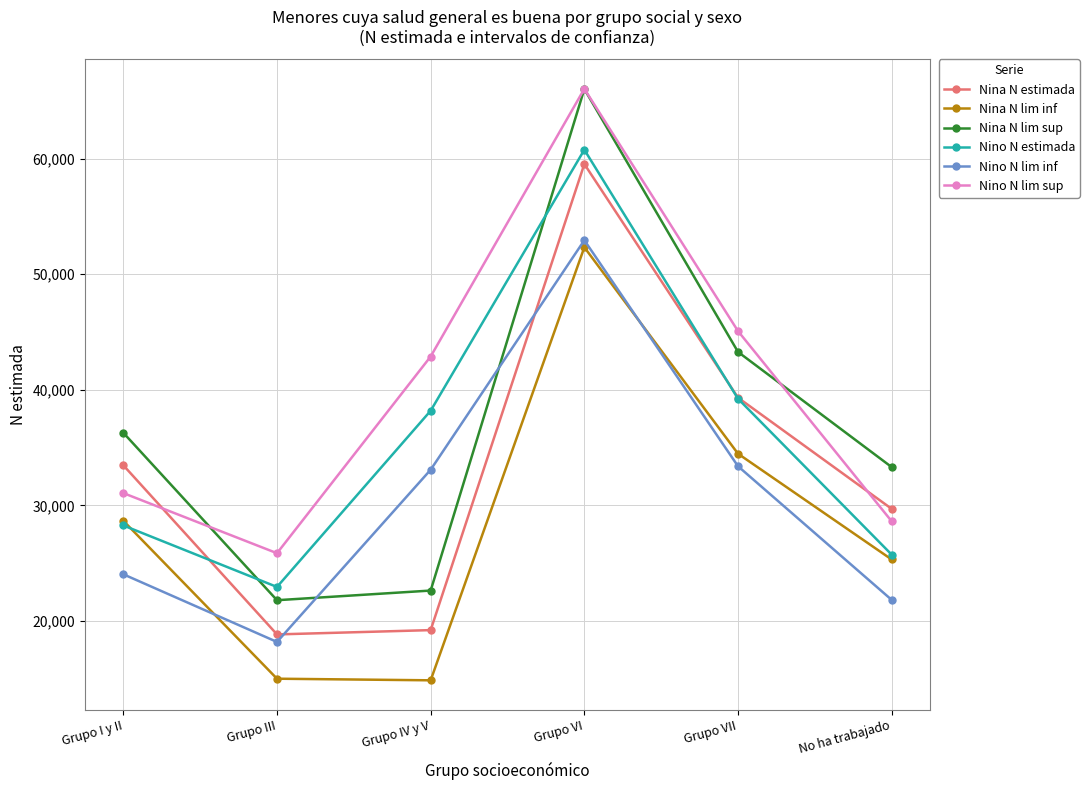

The value of Nino N estimada at Grupo VI is 106297. True or false?

False